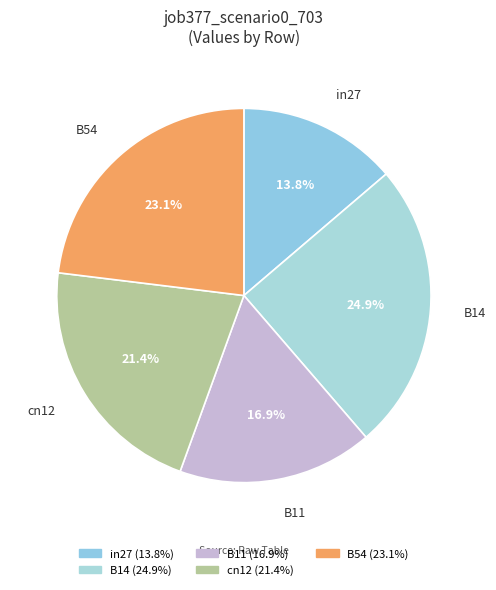

To the nearest percent, what is the average slice percentage?

20%